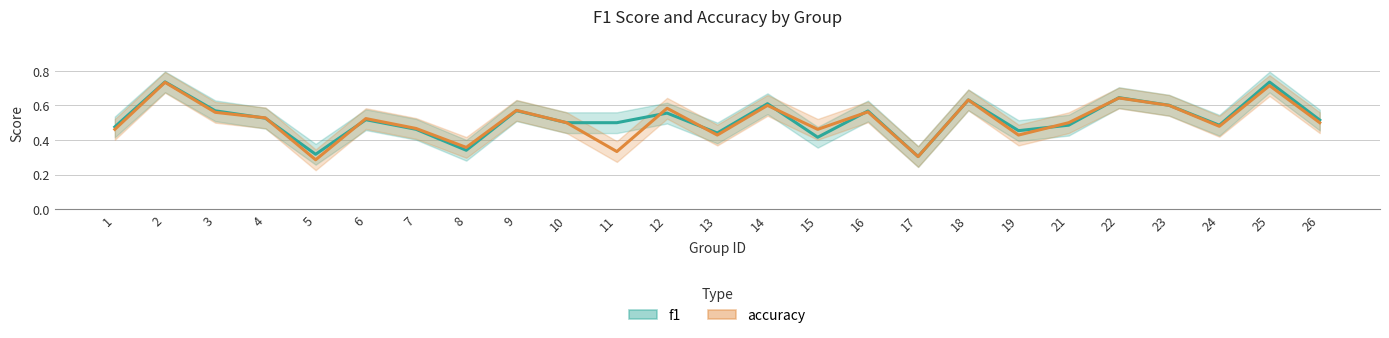

What is the sum of the f1 values at 11 and 17?

0.8